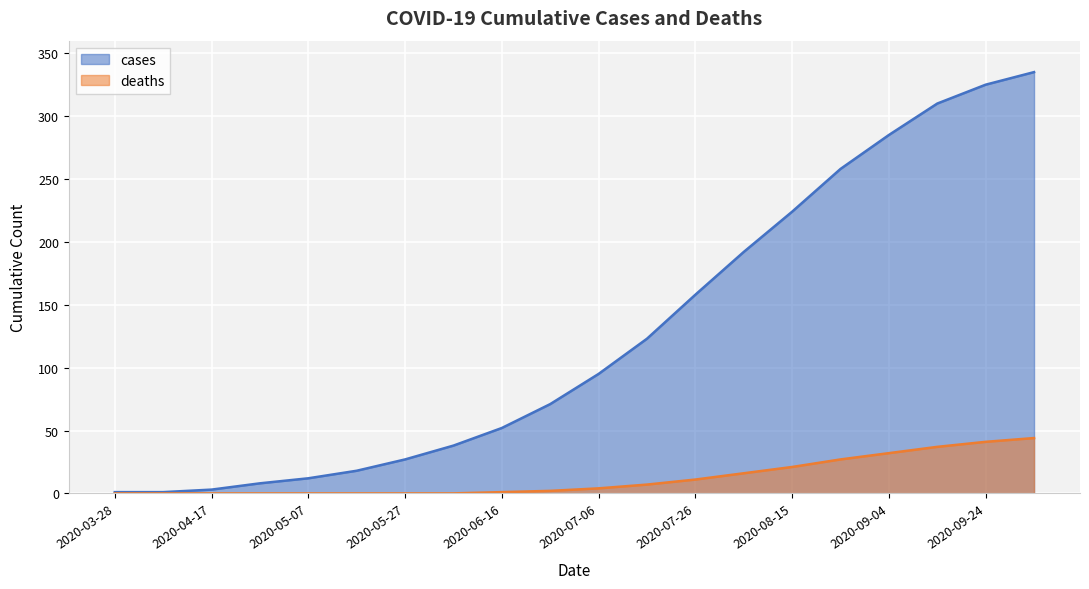

True or false: cases and deaths intersect in this chart.

False